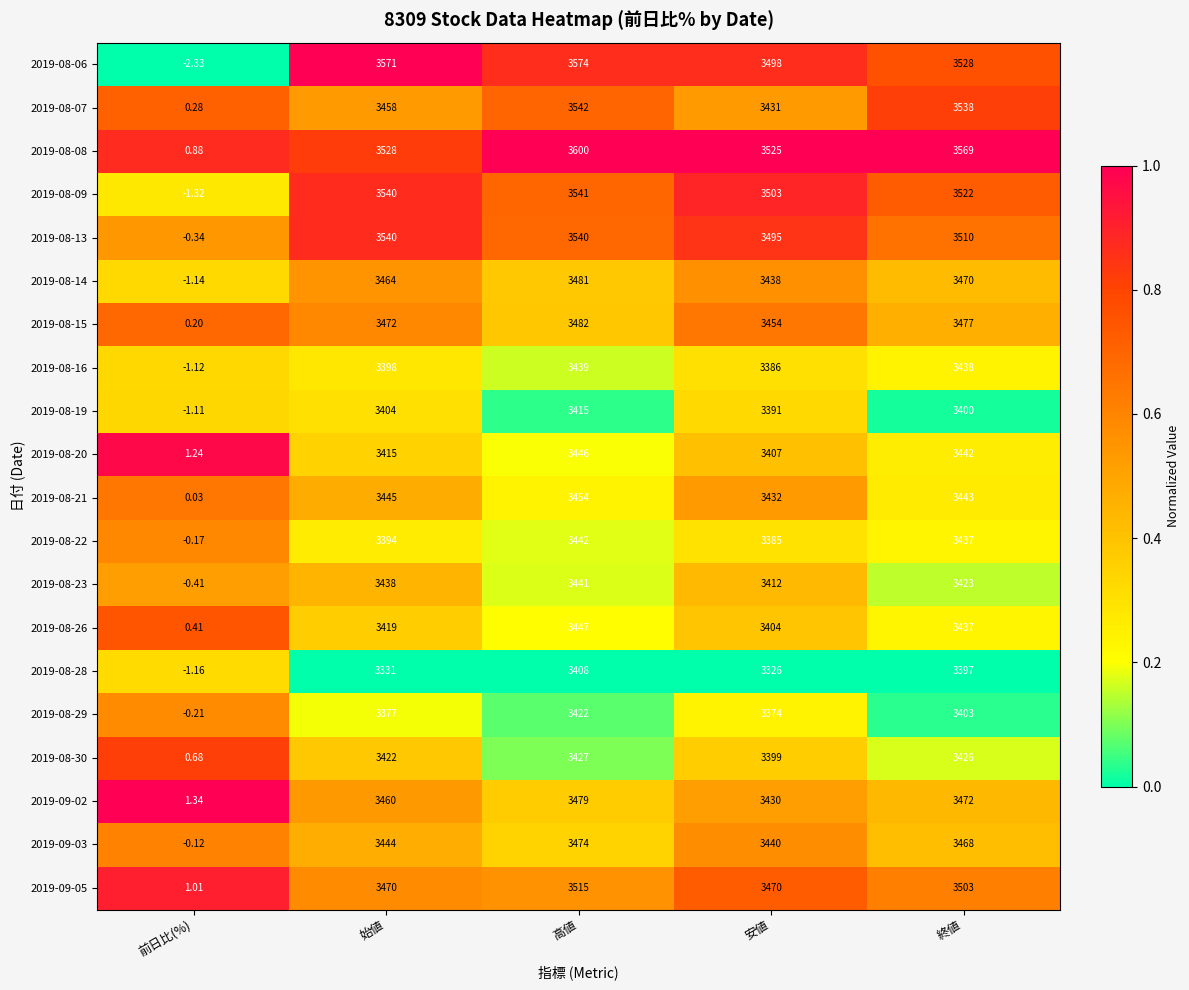

At how many categories does at least one series exceed 0?

5